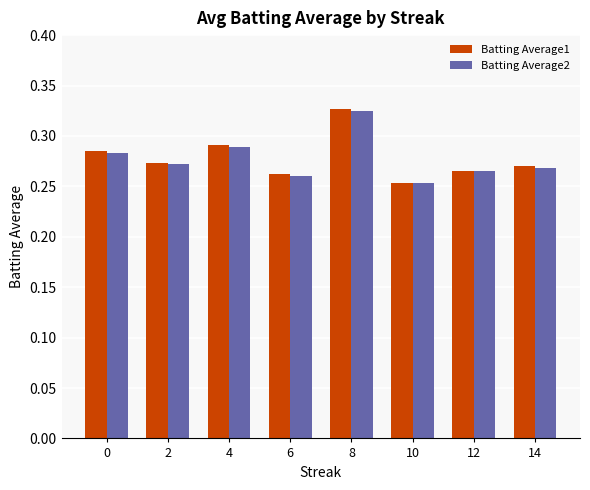

Which series changed the most between 0 and 6?

Batting Average2